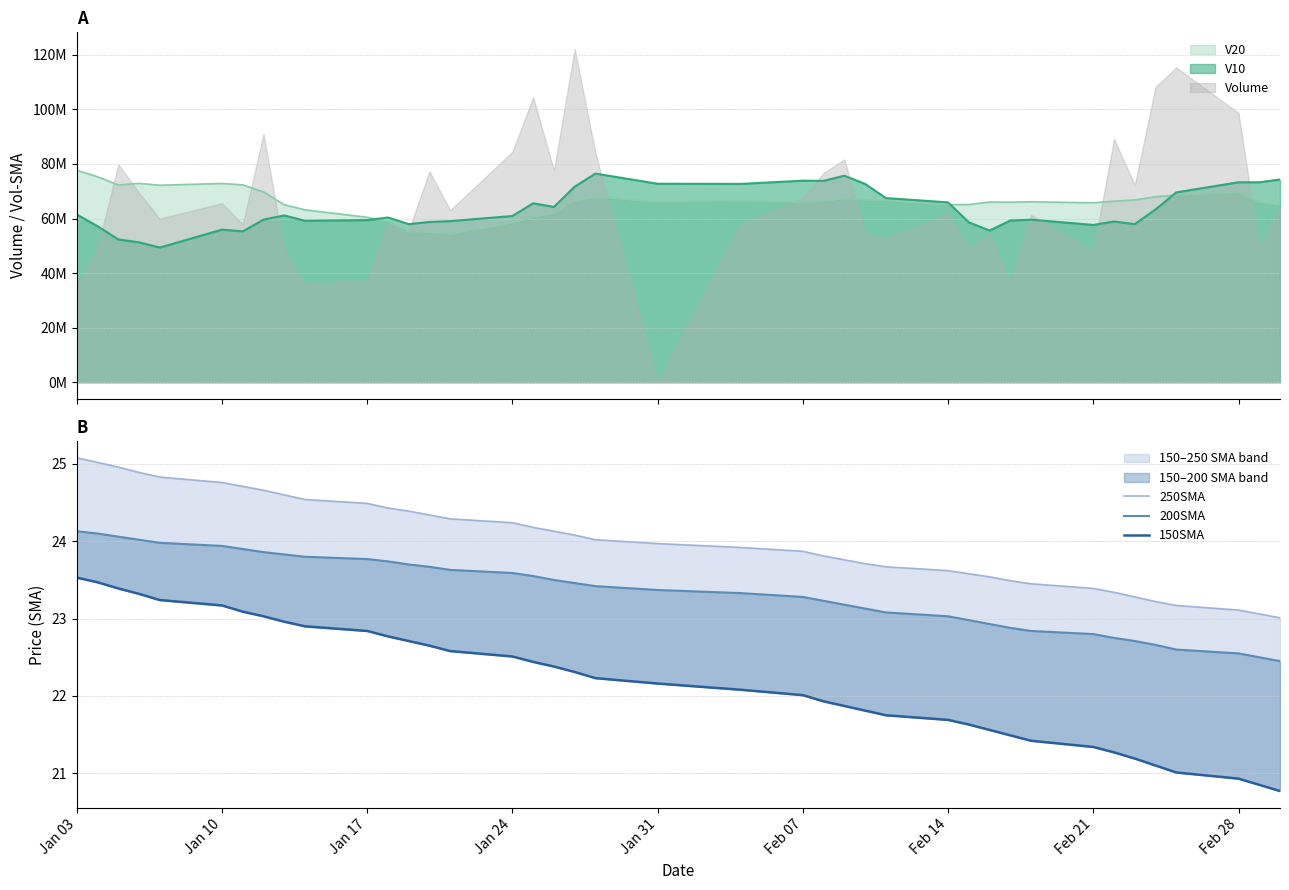

Is the value of 200SMA at 15 greater than the value of 250SMA at 16?

No